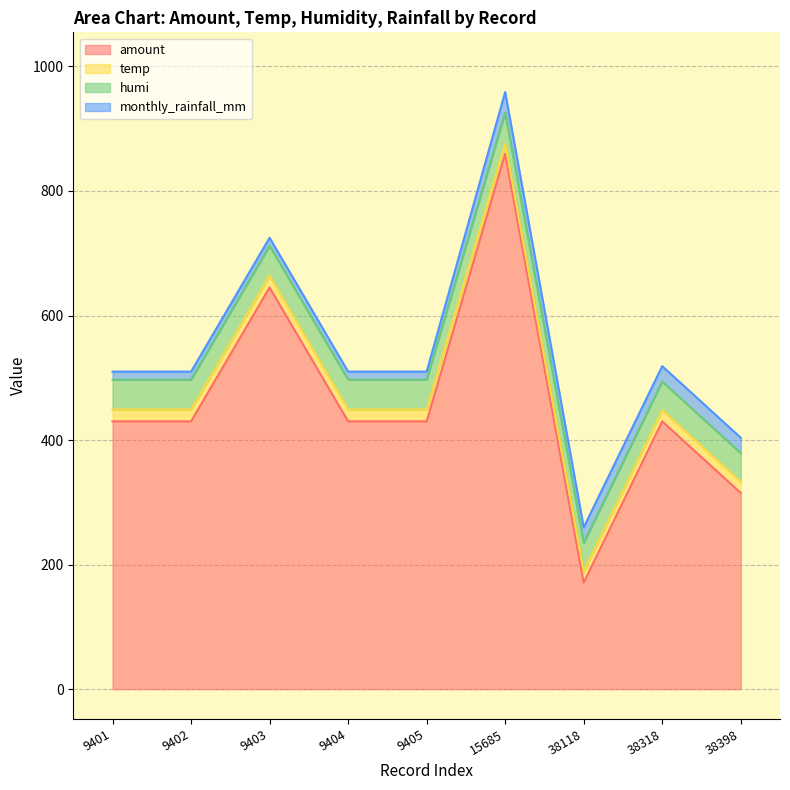

Reading left to right, list all the values displayed in this chart.

amount: 430.0	430.0	645.0	430.0	430.0	860.0	171.0	430.0	315.0
temp: 19.0	19.0	19.0	19.0	19.0	16.0	18.0	18.0	18.0
humi: 48.0	48.0	48.0	48.0	48.0	50.0	46.0	46.0	46.0
monthly_rainfall_mm: 12.9	12.9	12.9	12.9	12.9	32.9	24.7	24.7	24.7